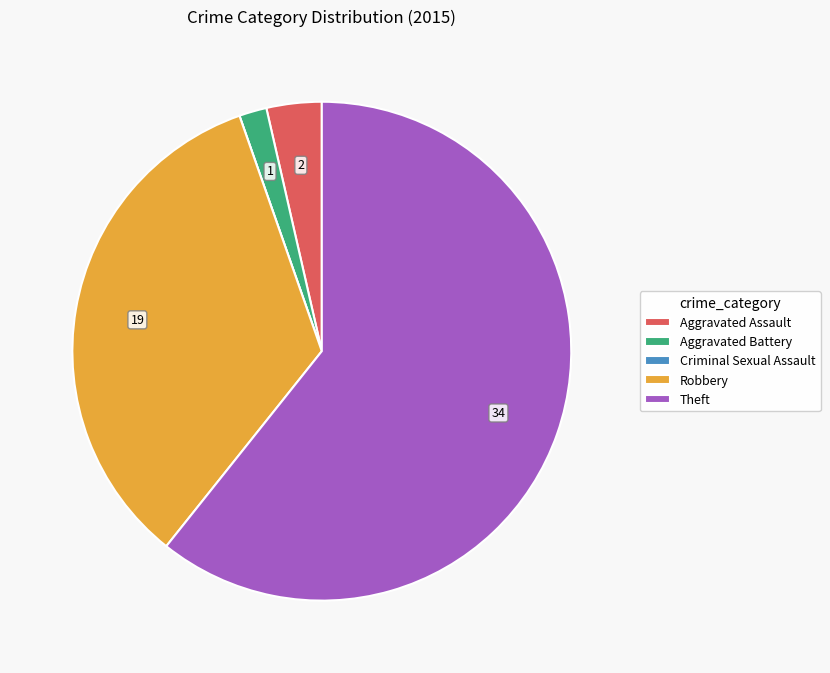

Which category has the biggest portion of the pie?

Theft